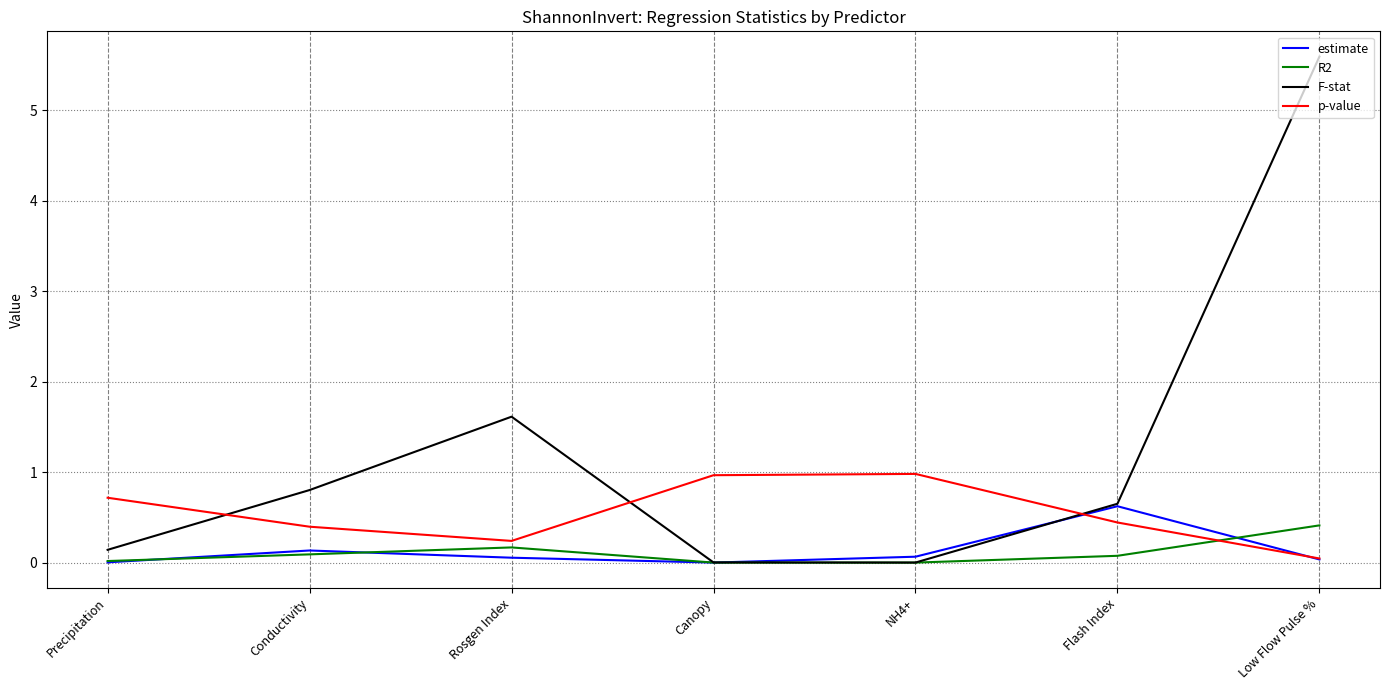

How many interior local peaks does the estimate series have?

2